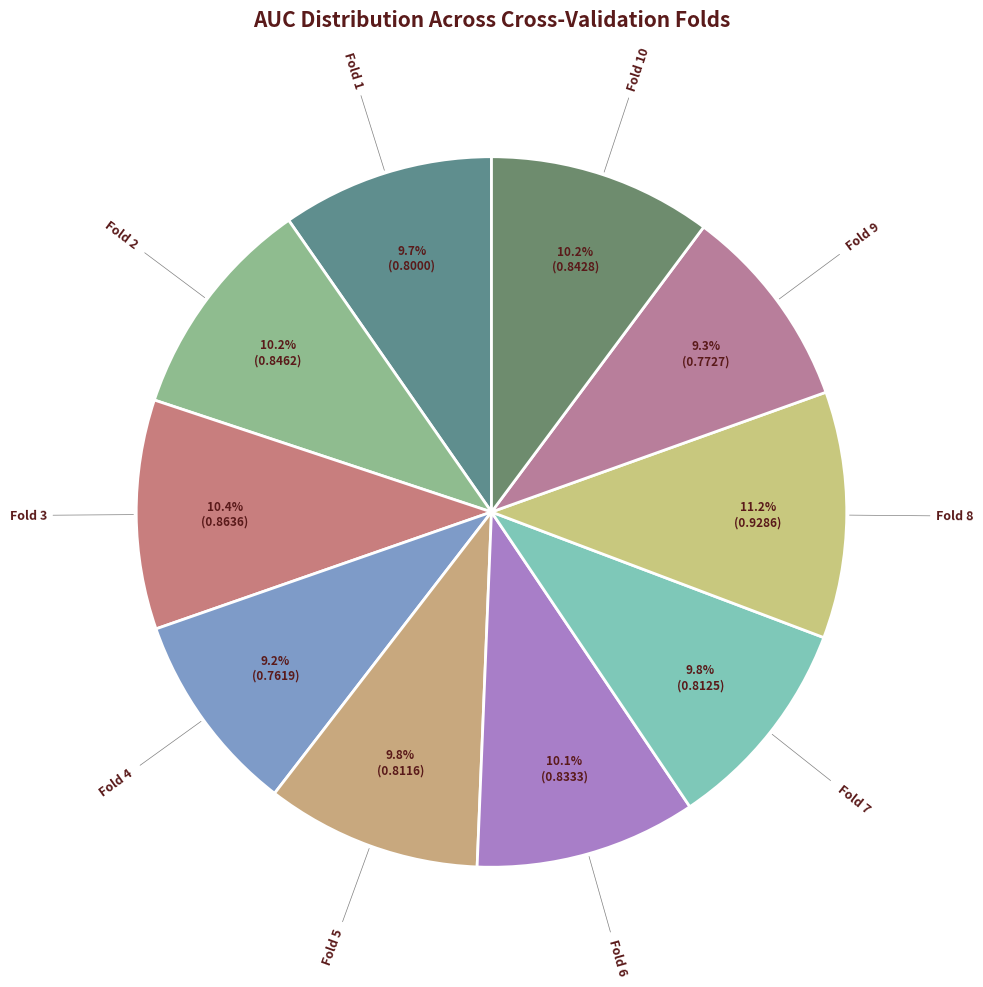

Which has a higher value, Fold 3 or Fold 4?

Fold 3